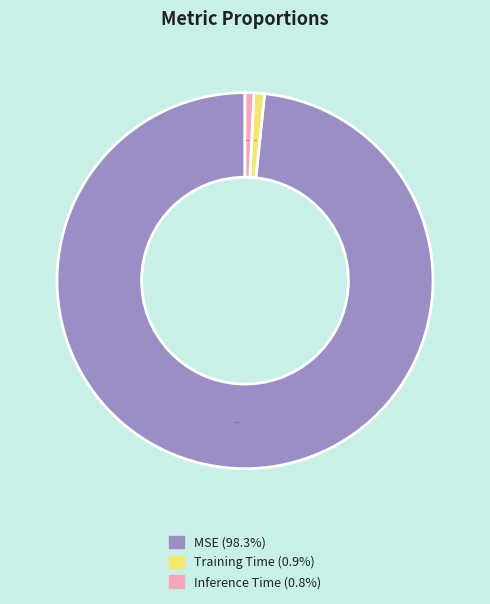

Which has a higher value, MSE or Training Time?

MSE